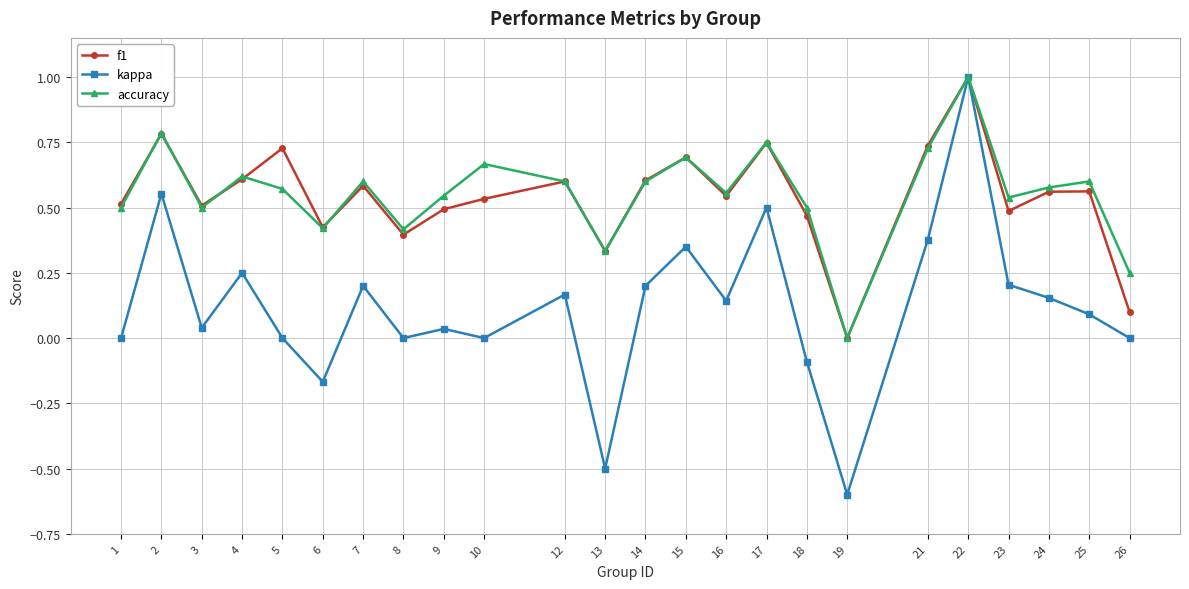

What is the sum of all accuracy values?

13.3